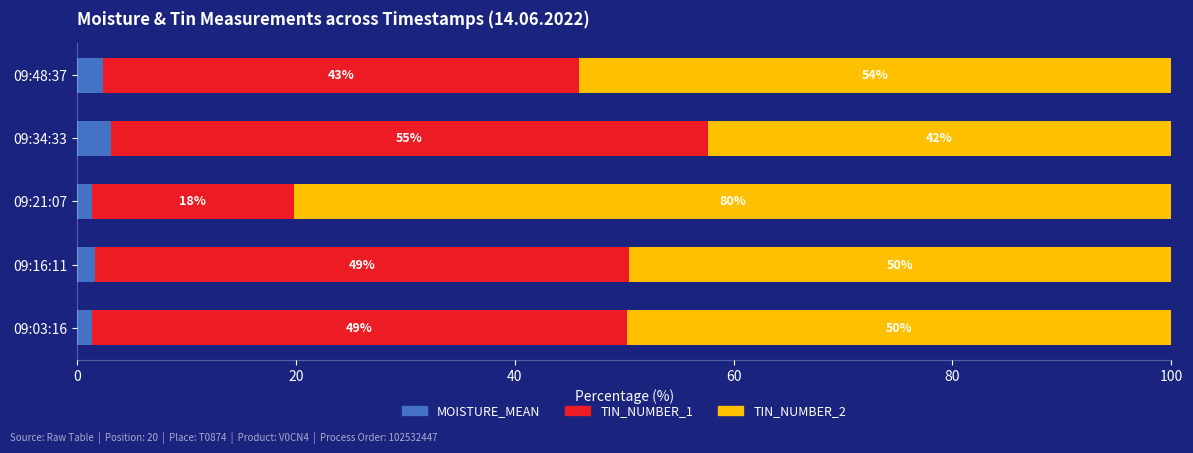

Which category has the highest value in the MOISTURE_MEAN series?

09:34:33